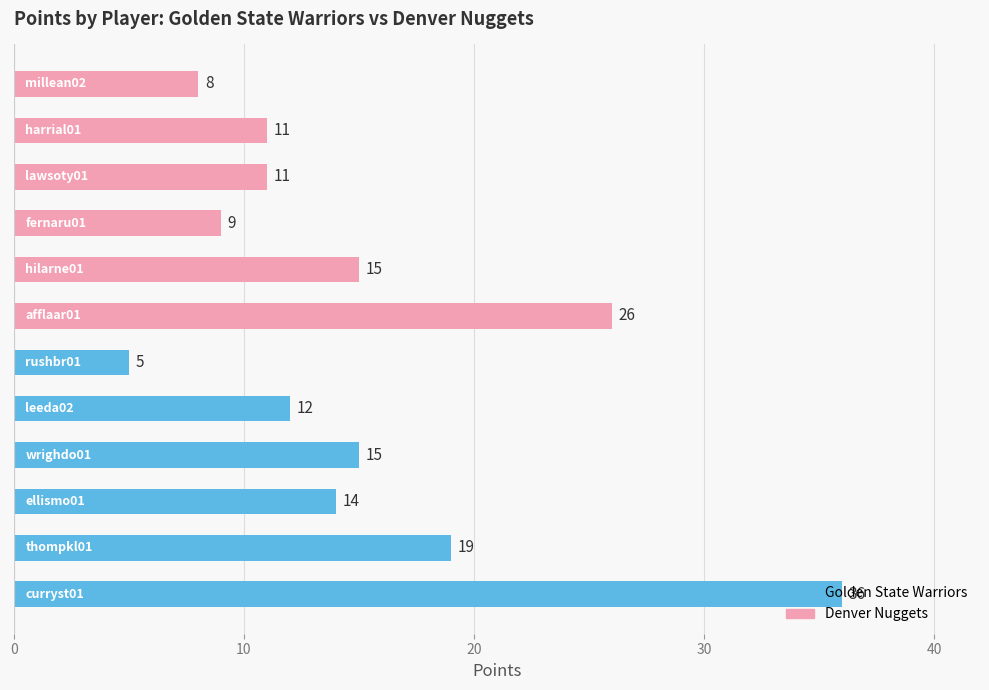

Rank the series by their average value, from highest to lowest.

Golden State Warriors, Denver Nuggets